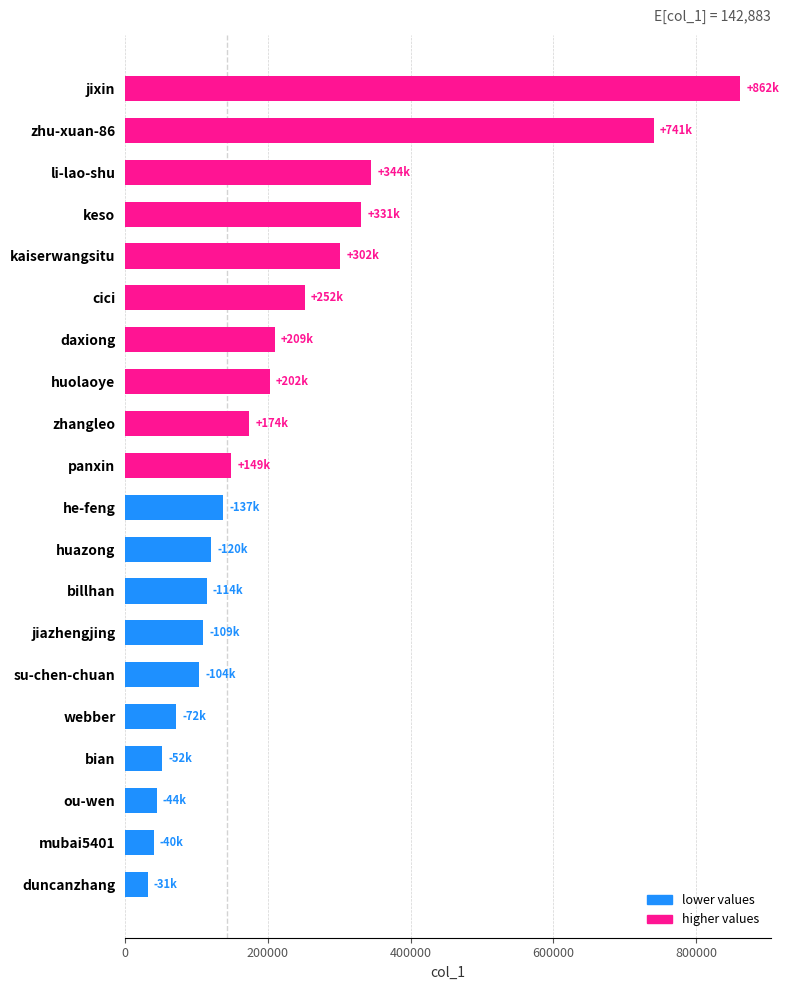

Where is the data nearest to the value 446459?

li-lao-shu